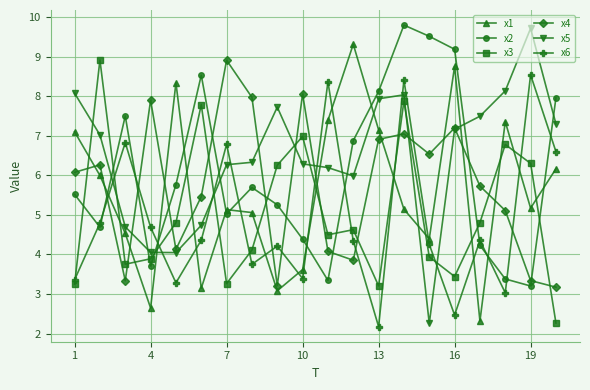

After their last crossing, which series has the higher values: x3 or x4?

x4